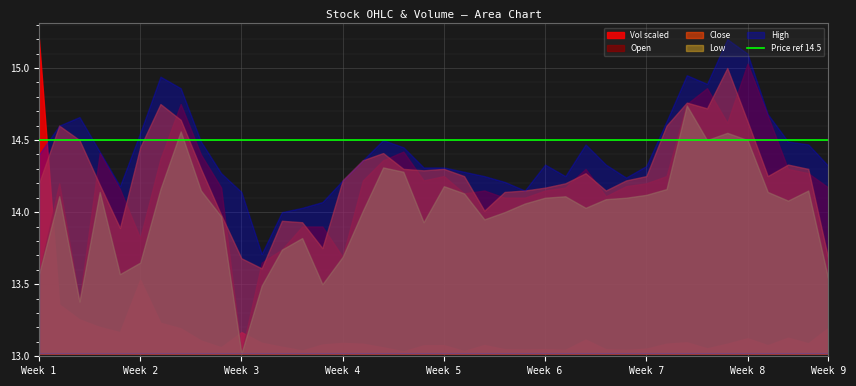

True or false: Open has a value of 7.5 at Week 9.

False